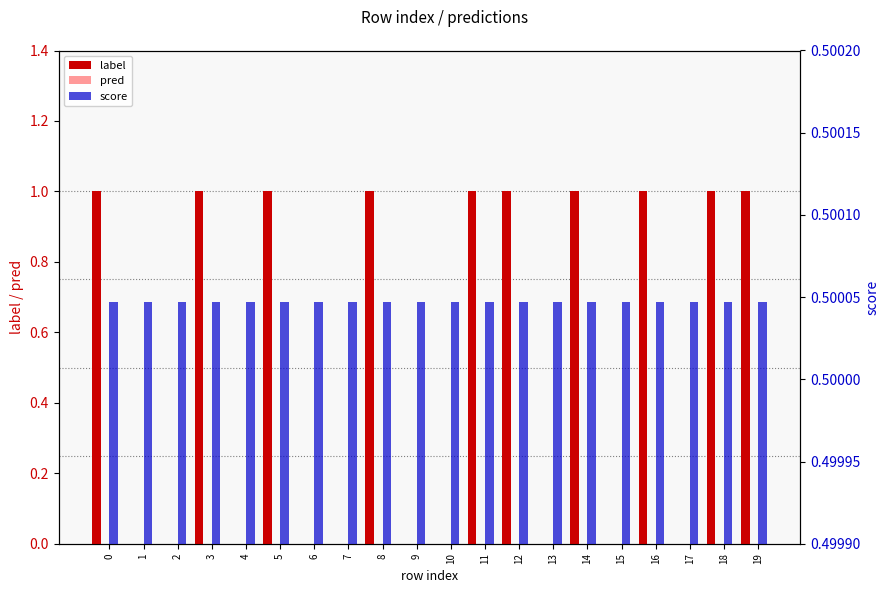

True or false: label has a value of 0.7 at 3.

False